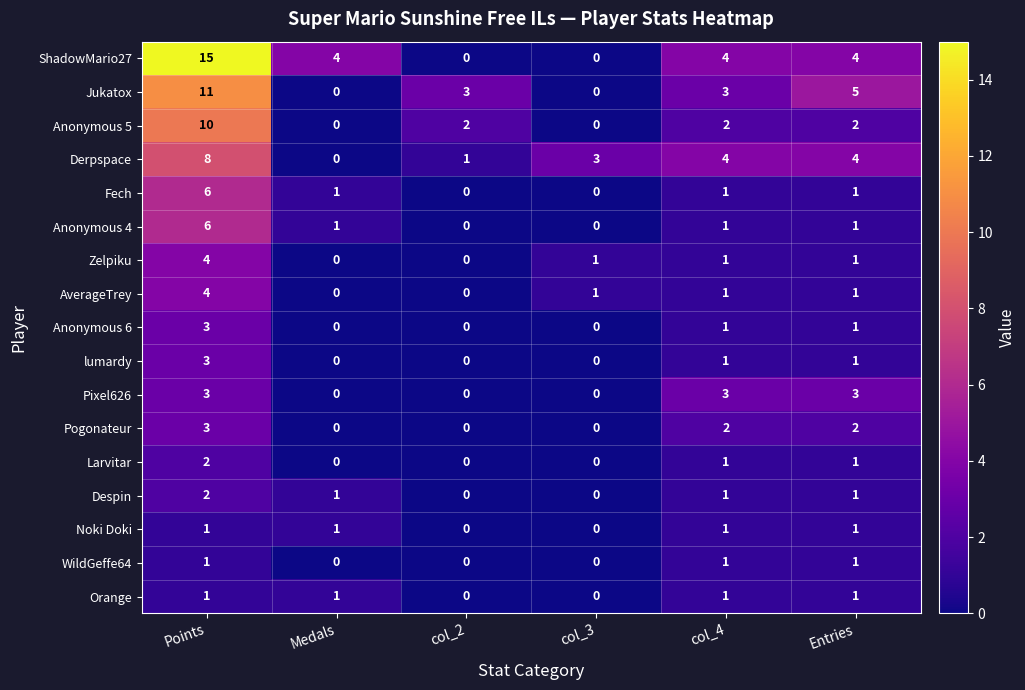

What is the highest value of the Anonymous 6 series?

3